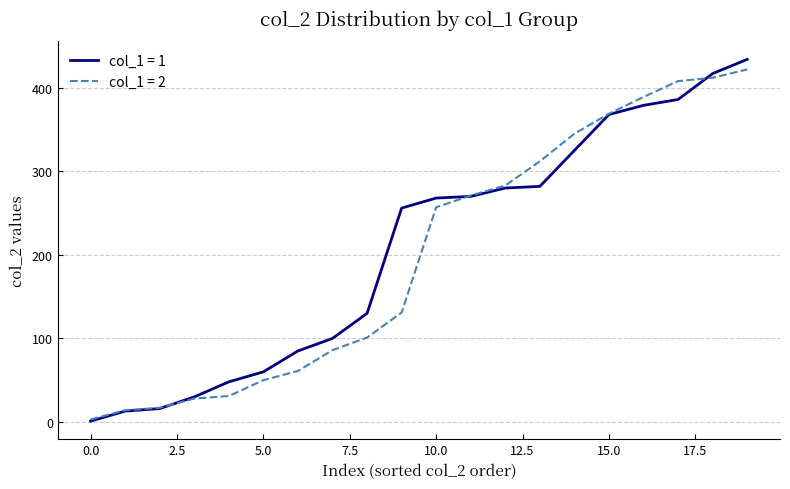

Rank the series by their maximum value, from lowest to highest.

col_1 = 2, col_1 = 1